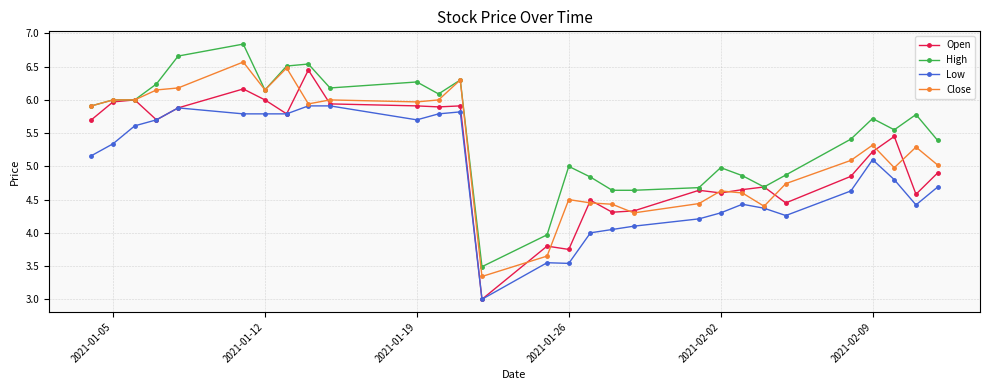

True or false: High and Low cross at least once.

False